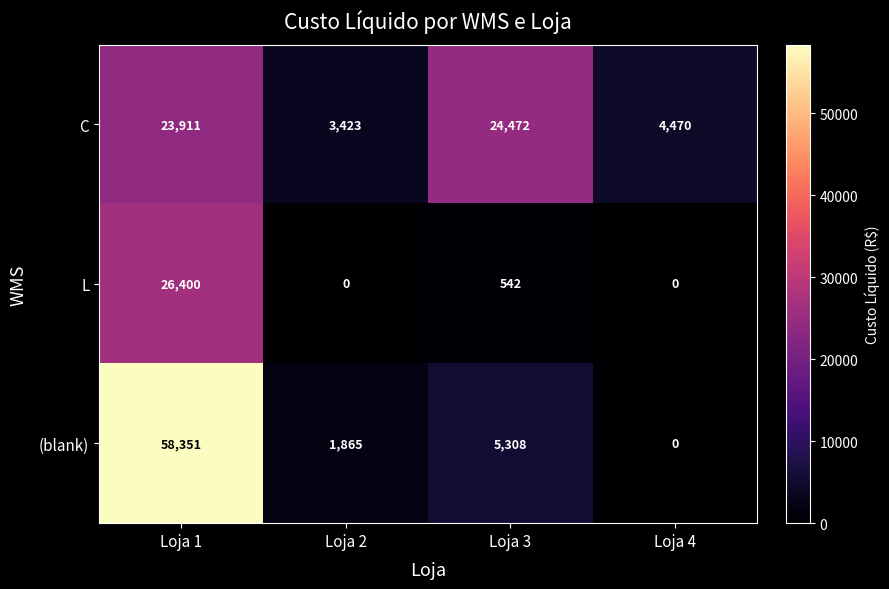

List the series in order of their peak value, lowest first.

C, L, (blank)